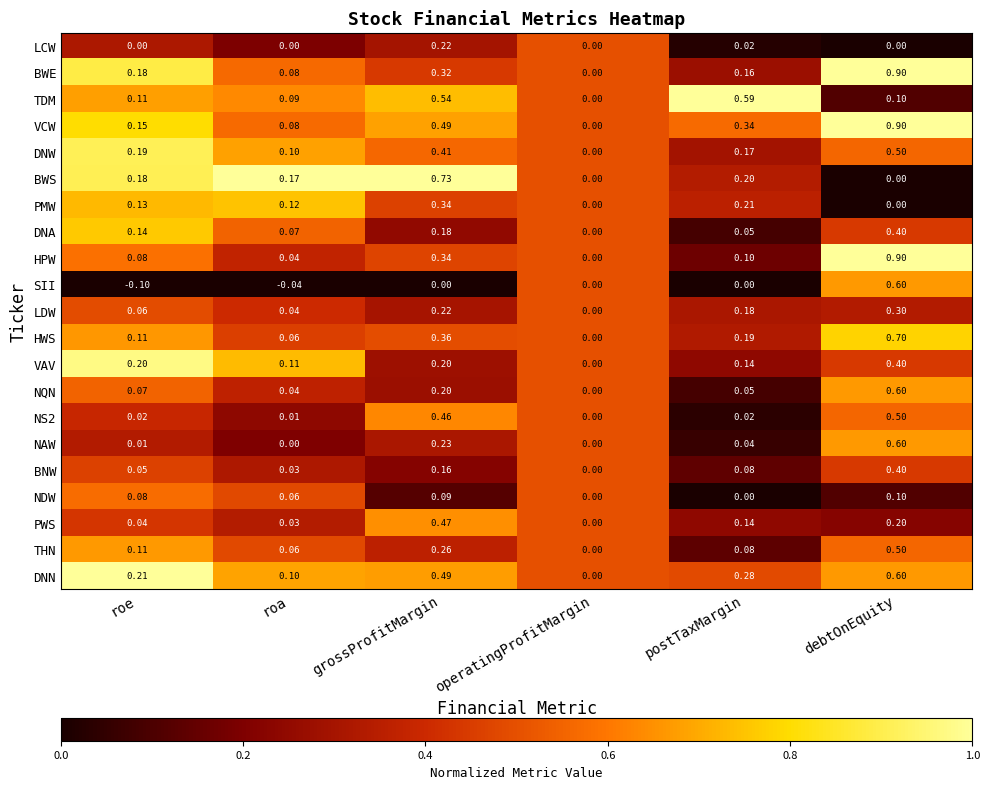

Is the value of SII at roe greater than the value of BWS at grossProfitMargin?

No